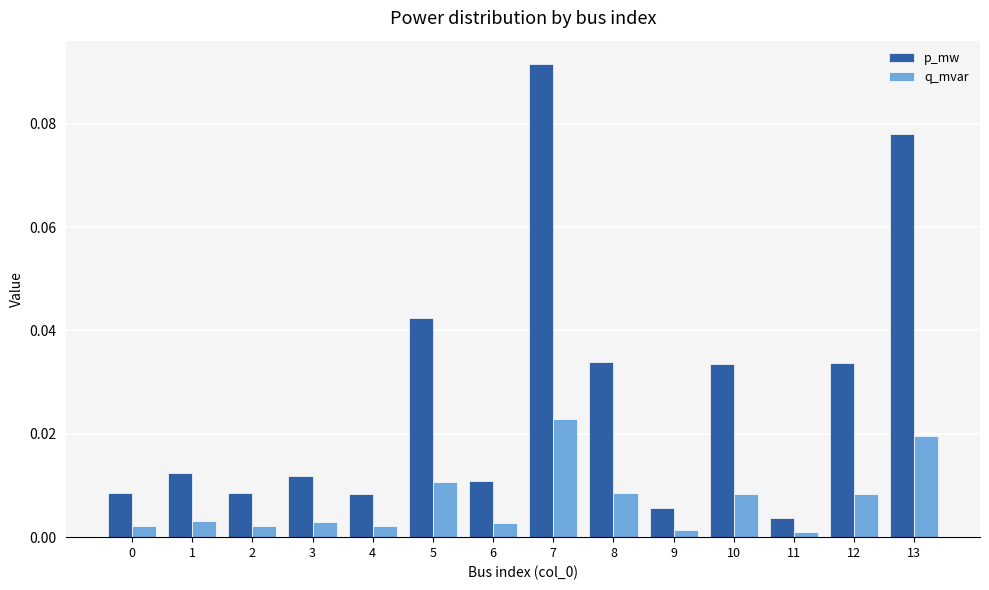

Rank the series by their maximum value, from lowest to highest.

q_mvar, p_mw